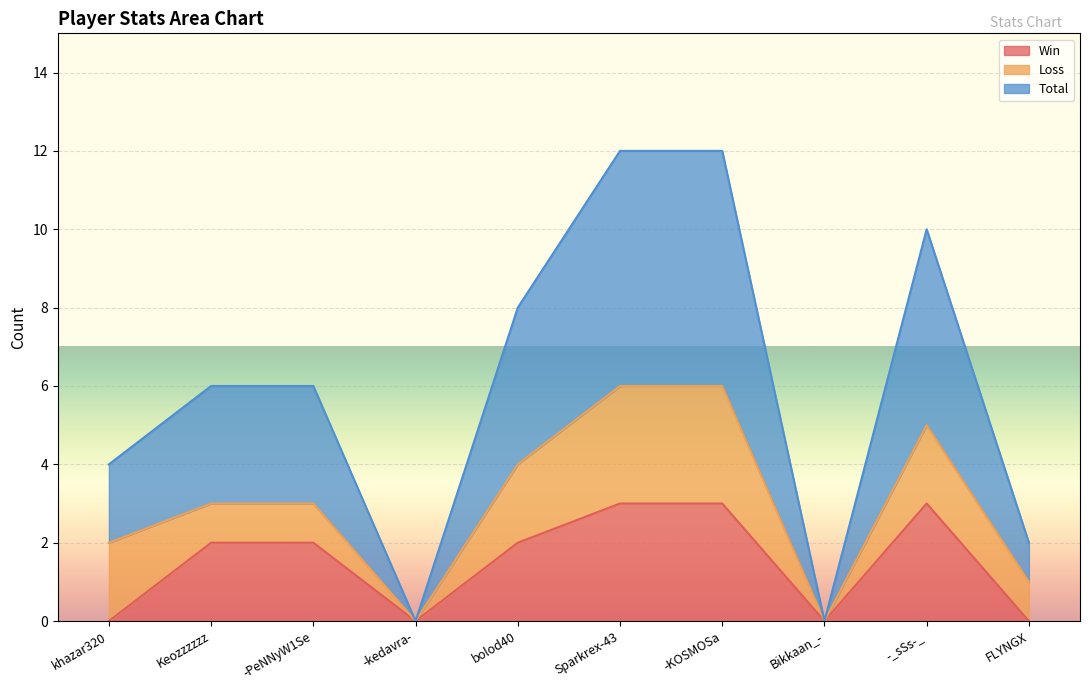

Which series changed the most between -PeNNyW1Se and Bikkaan_-?

Total